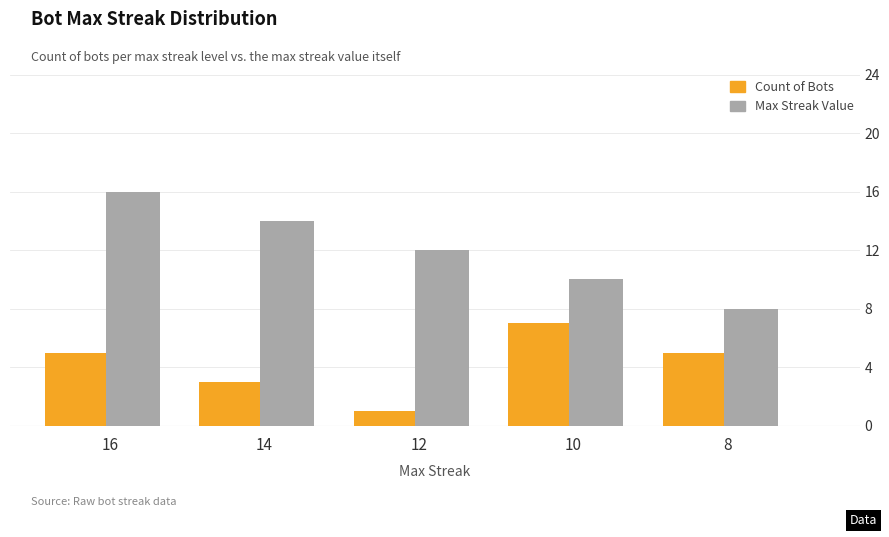

What is the total value across all series at 10?

17